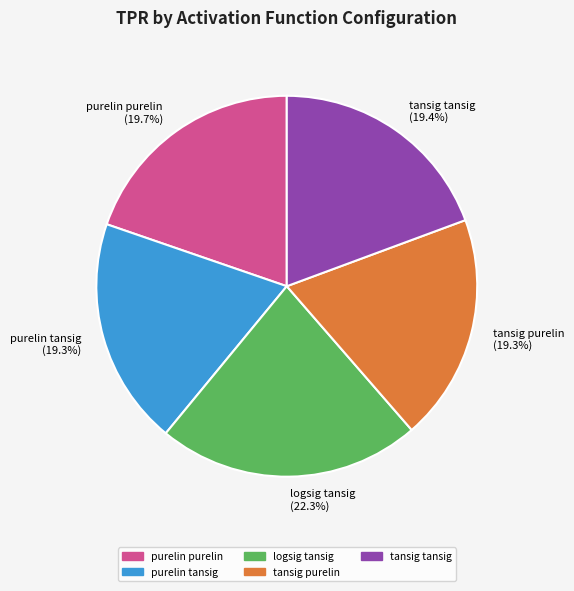

Combined, what portion of the pie is purelin tansig and tansig purelin?

38.6%